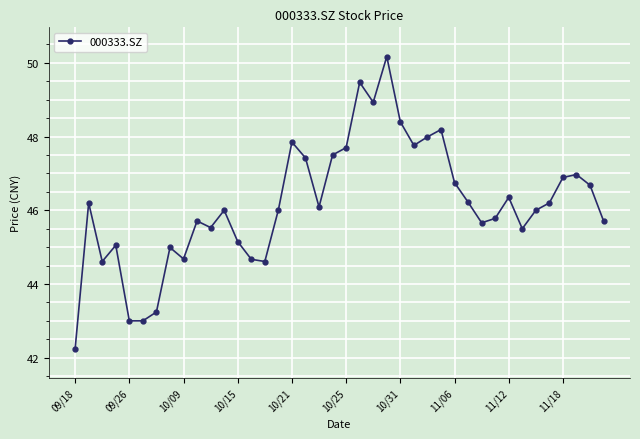

True or false: the data has more than 1 interior local peaks.

True